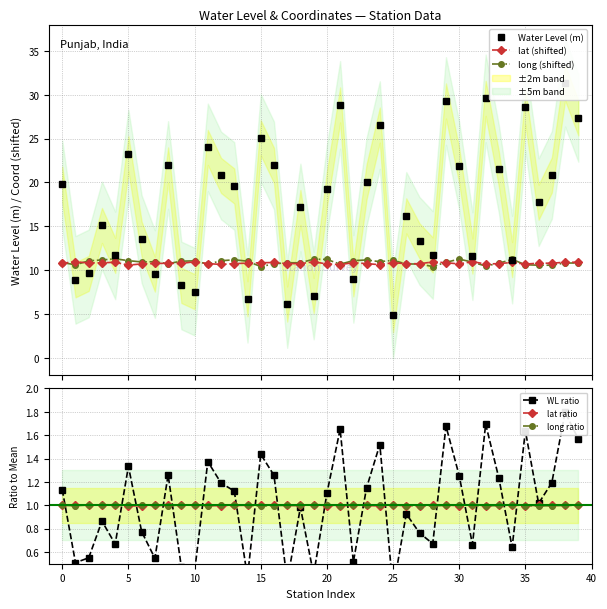

Which category has the lowest value across all series?

25